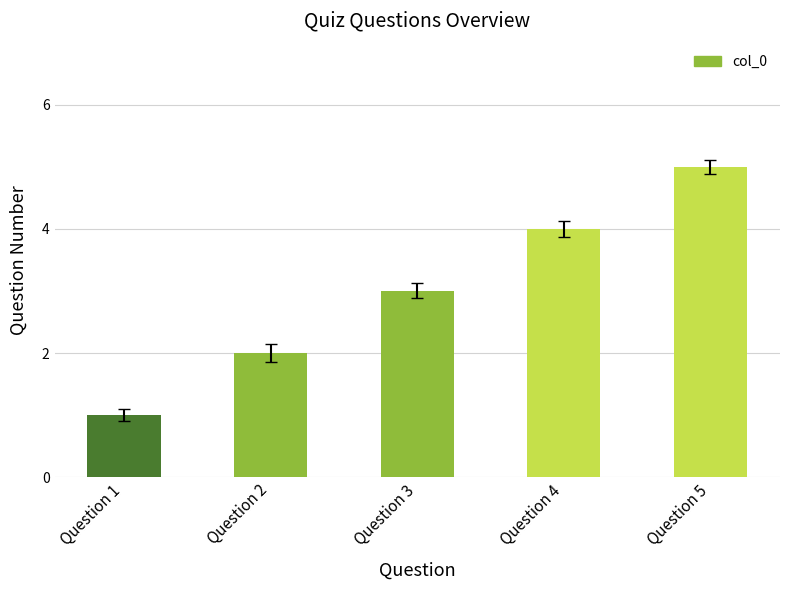

How many values are below 3?

2